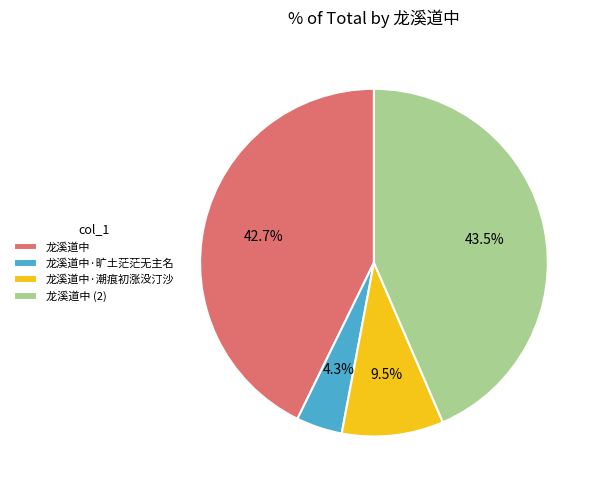

What is the ratio of the value at 龙溪道中·潮痕初涨没汀沙 to the value at 龙溪道中·旷土茫茫无主名?

2.2